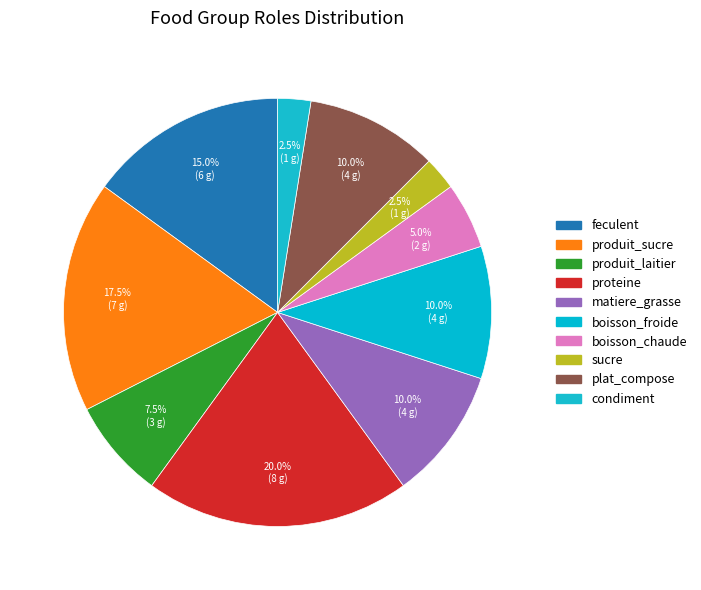

What is the largest slice in the pie chart?

proteine